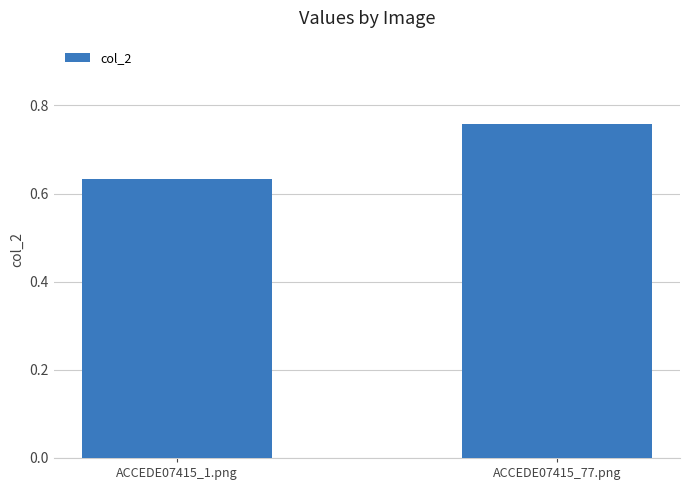

The chart shows a value of 0.9 at ACCEDE07415_1.png. True or false?

False